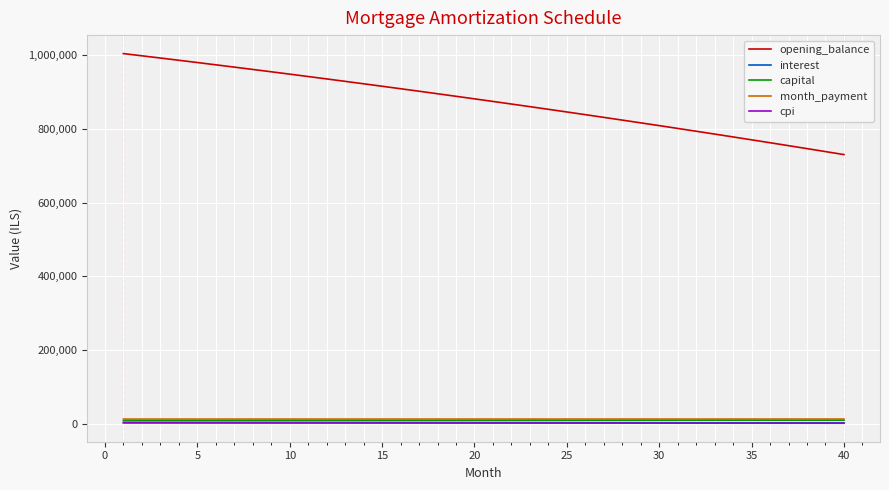

Does the chart have visible grid lines?

Yes